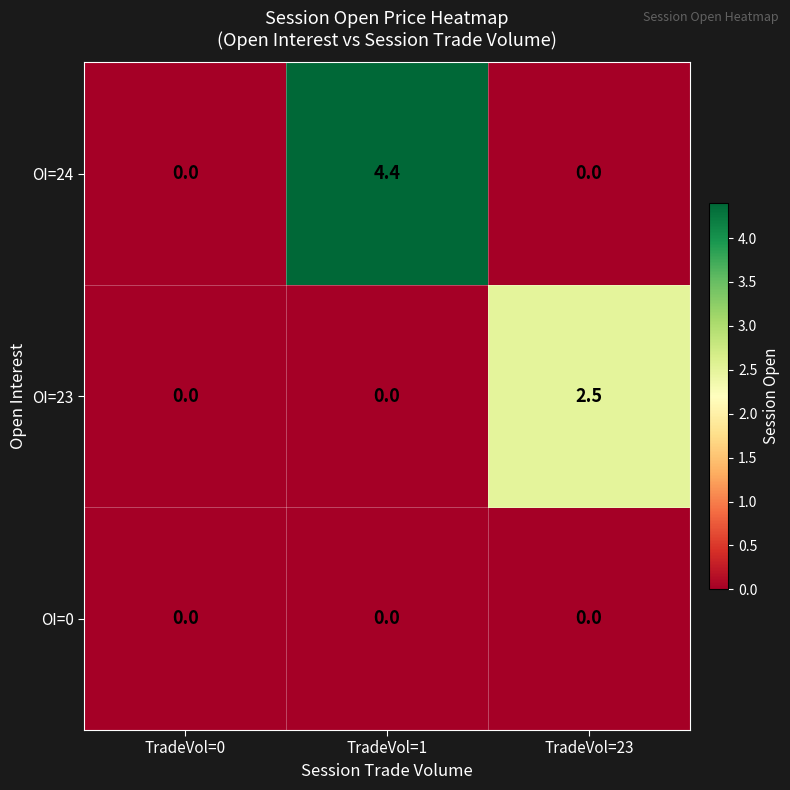

What is the approximate value of OI=24 at TradeVol=1?

4.4